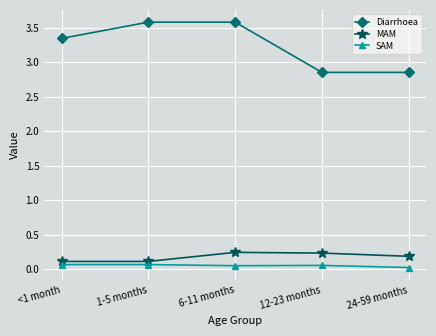

True or false: Diarrhoea has a value of 0.8 at 1-5 months.

False